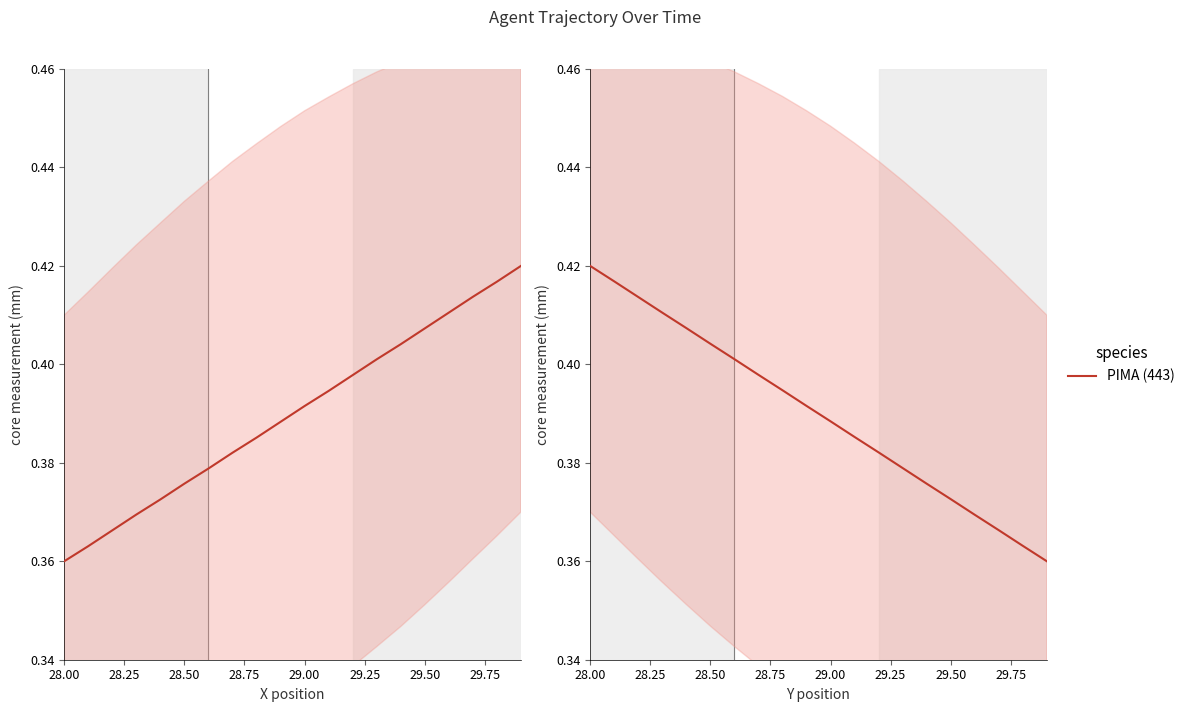

How many values are between 0 and 1?

20